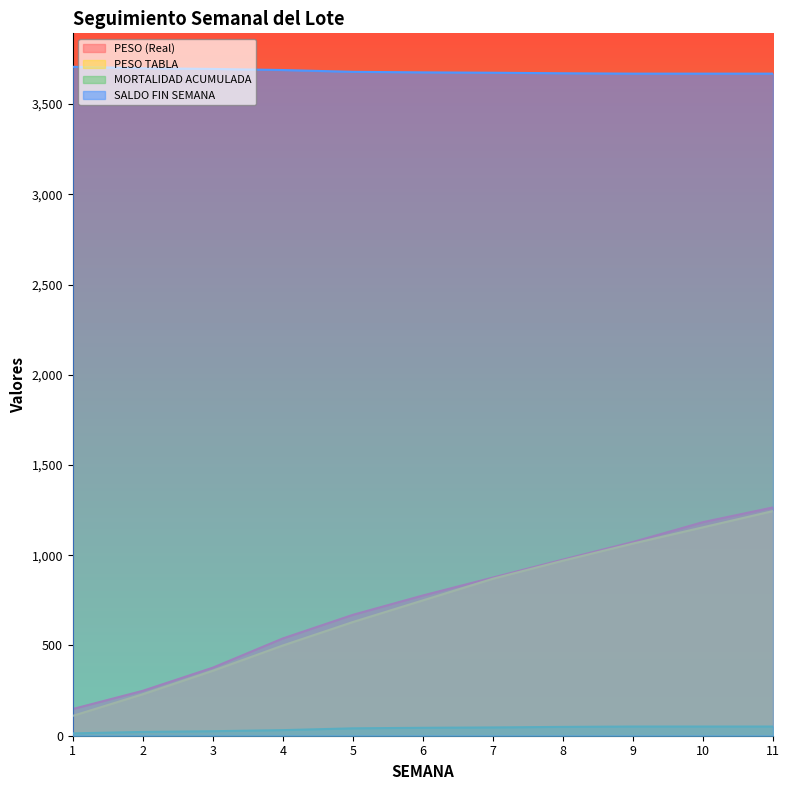

What is the value of the MORTALIDAD ACUMULADA point at the 7th from the left?

46.0